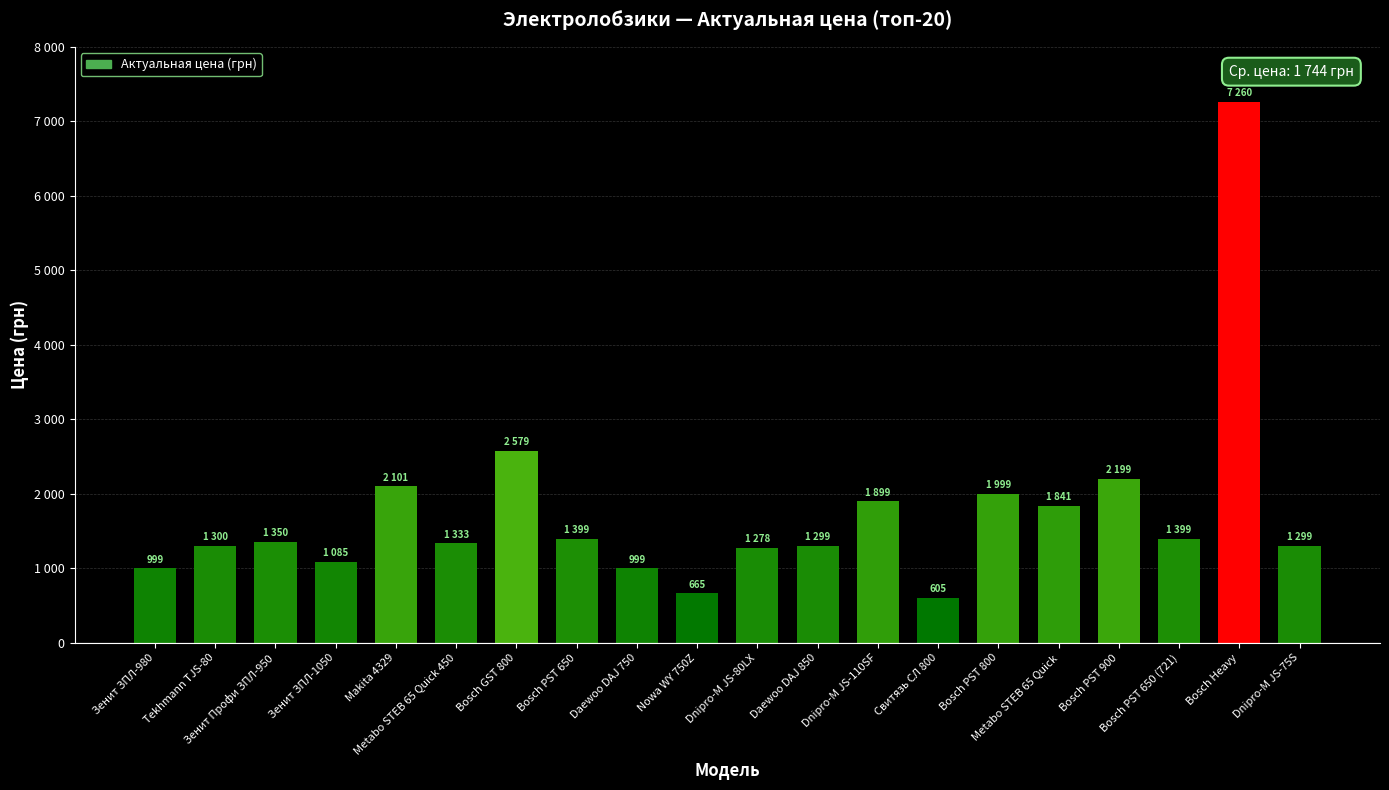

Are the bars horizontal?

No